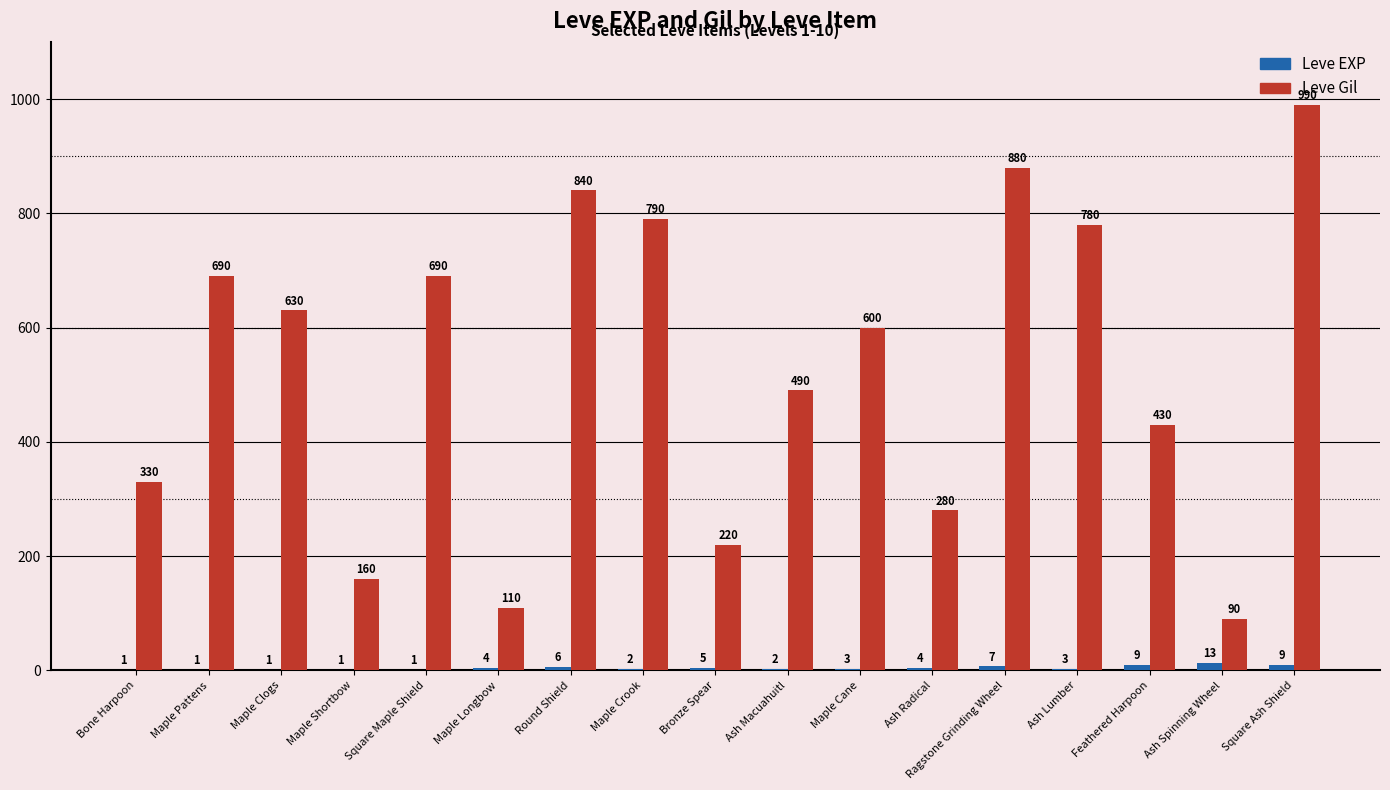

How many groups of bars are there?

17